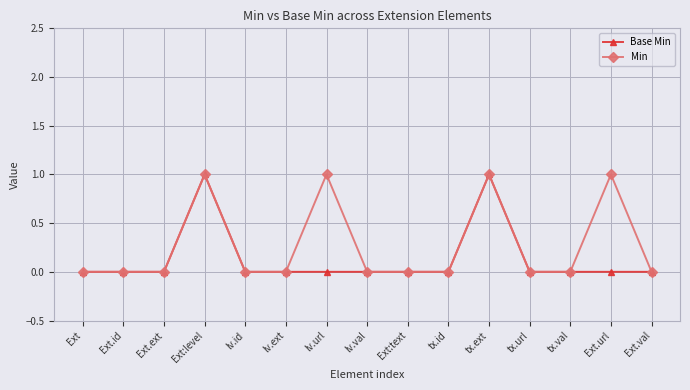

What is the maximum value for Min?

1